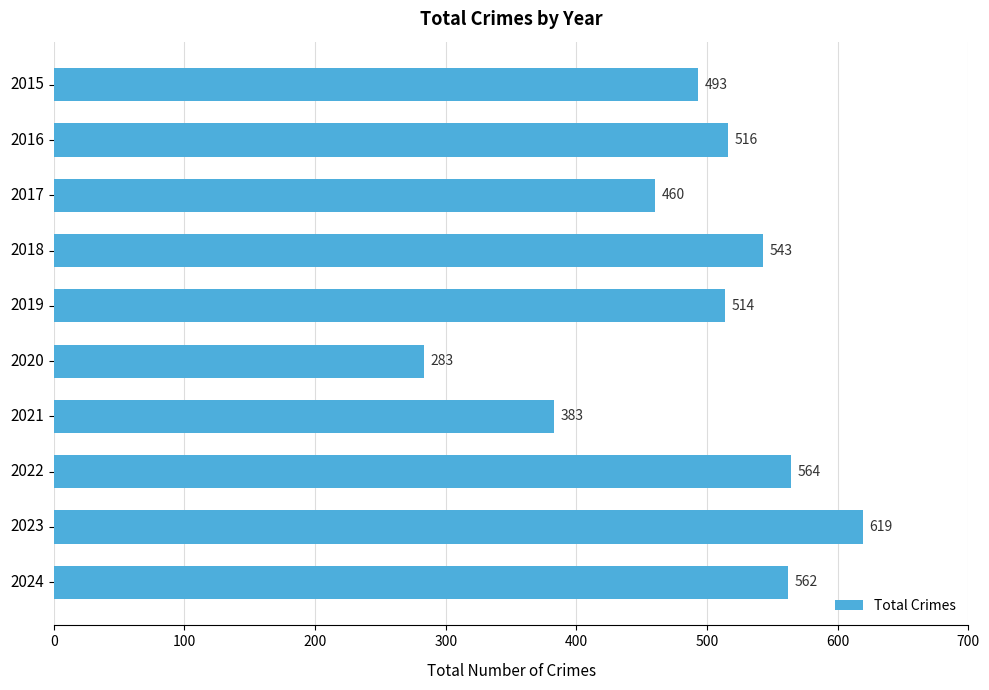

What is the value of the 7th bar from the top?

383